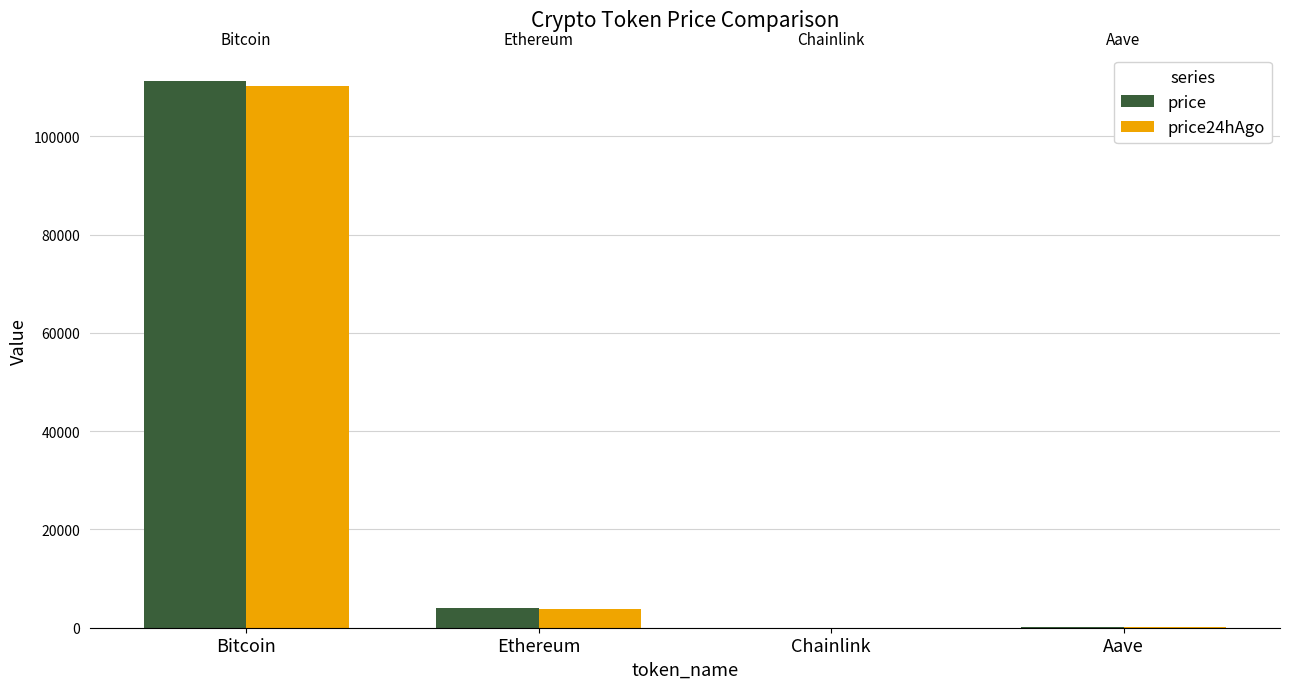

What is the sum of all price24hAgo values?

114372.2